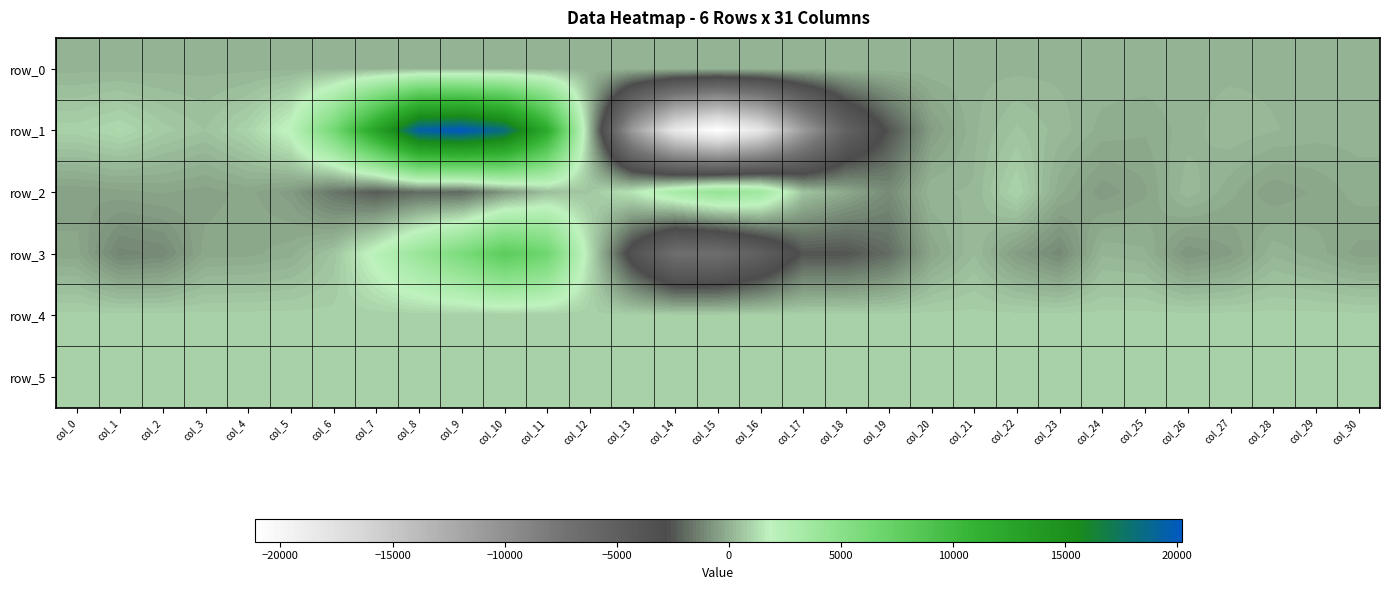

What is the sum of all row_2 values?

1657.0